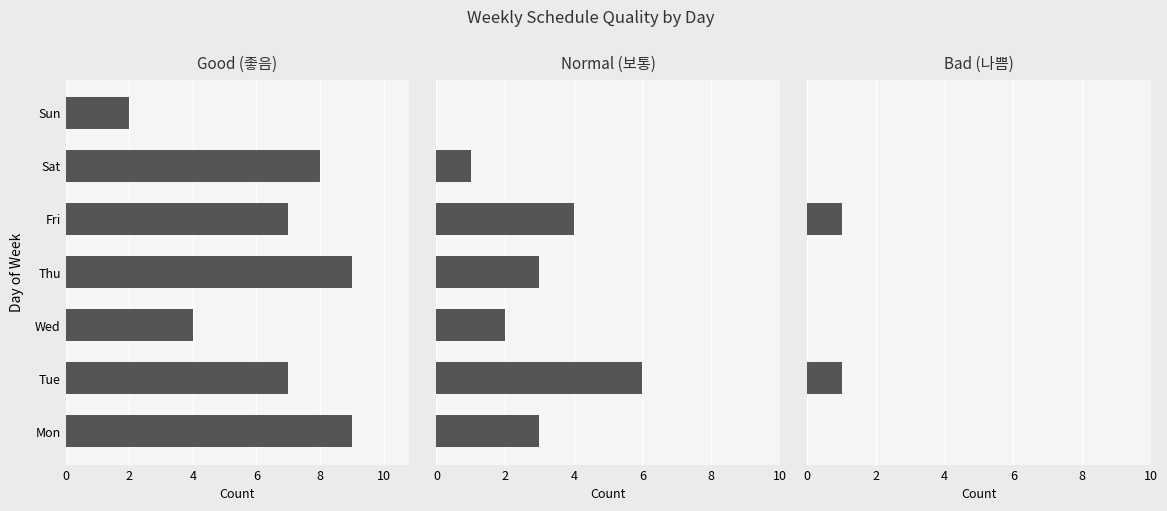

Which series has the largest total across all categories?

Good (좋음)